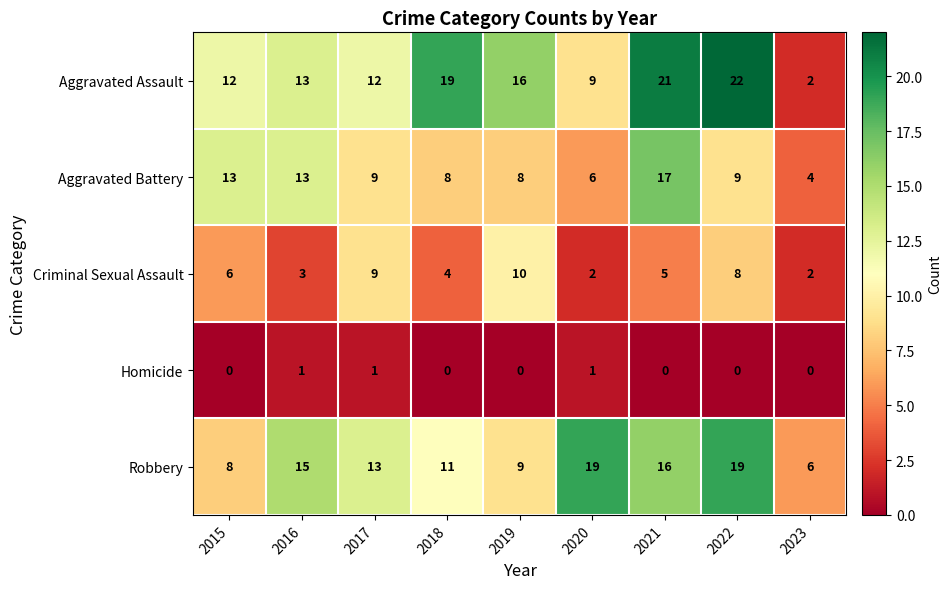

What is the difference between the maximum and second lowest values in the Robbery series?

11